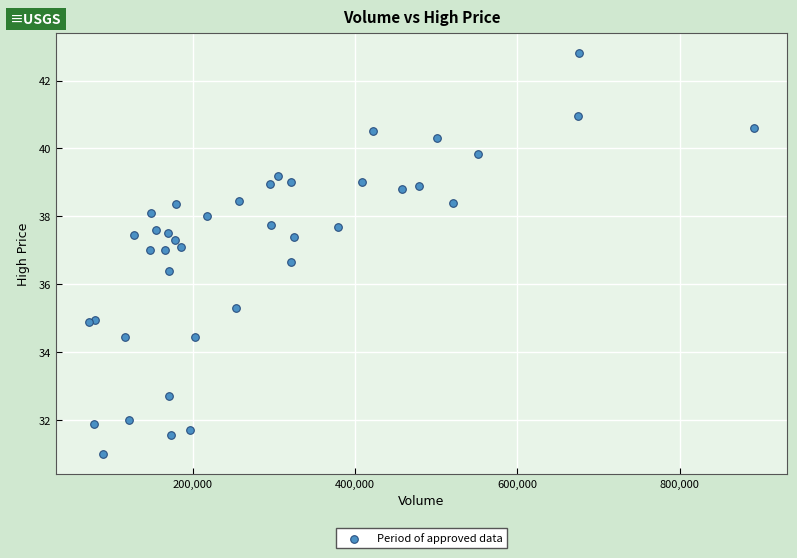

What Y value in the scatter plot is closest to 36?

36.4